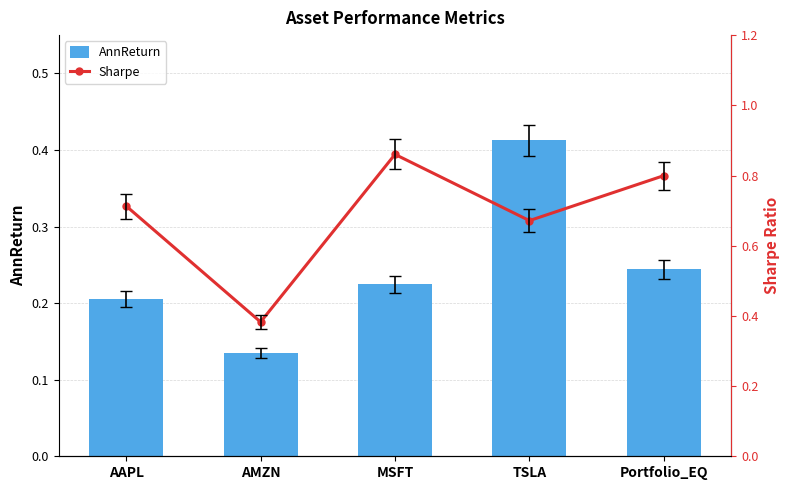

What is the average value of the AnnReturn series?

0.2